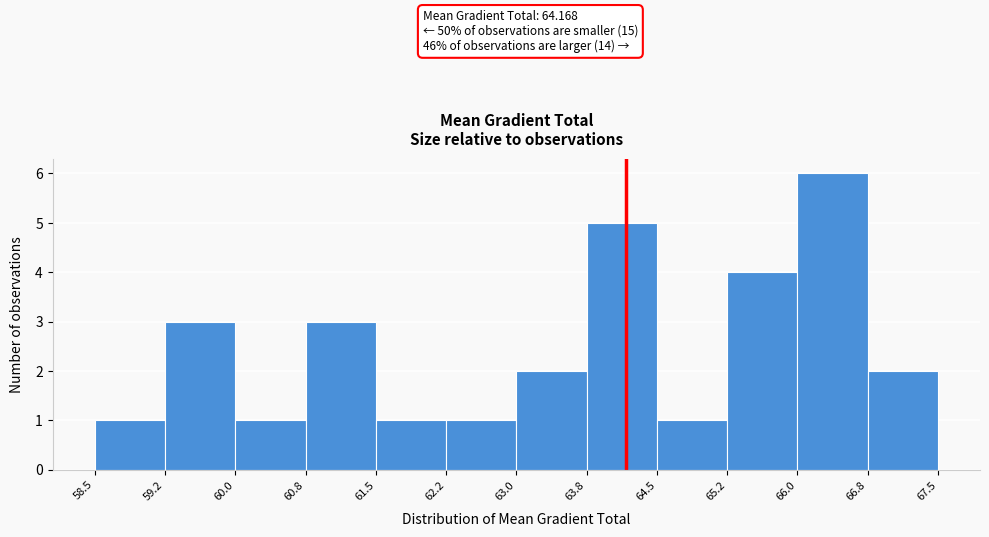

Over which range of the x-axis is the bar tallest?

66.0 to 66.8